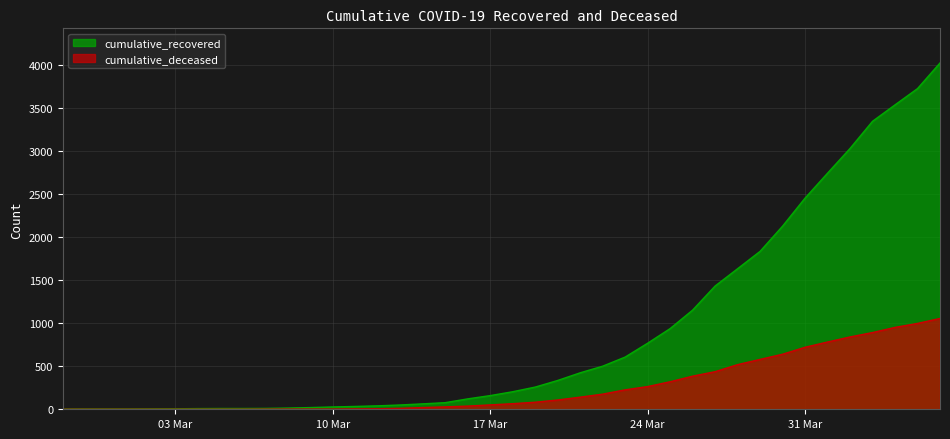

What is the greatest value displayed?

4026